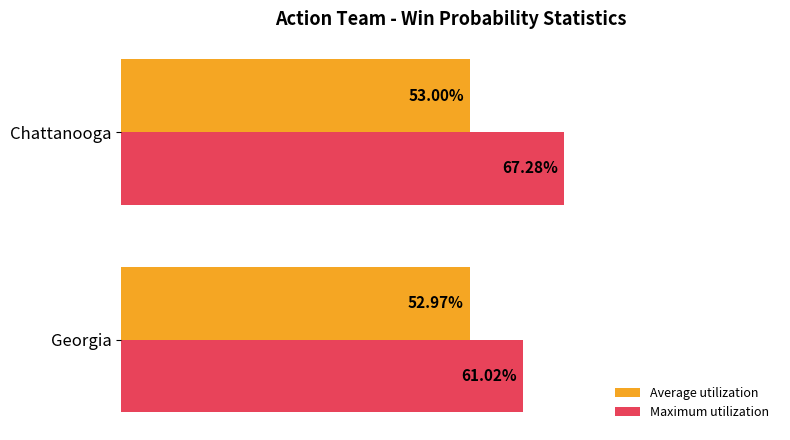

Which series has the widest spread of values?

Maximum utilization